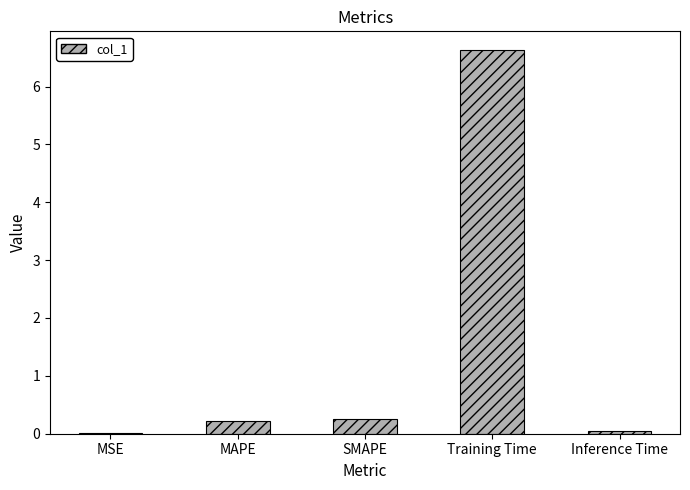

What value does the data have at Training Time?

6.6